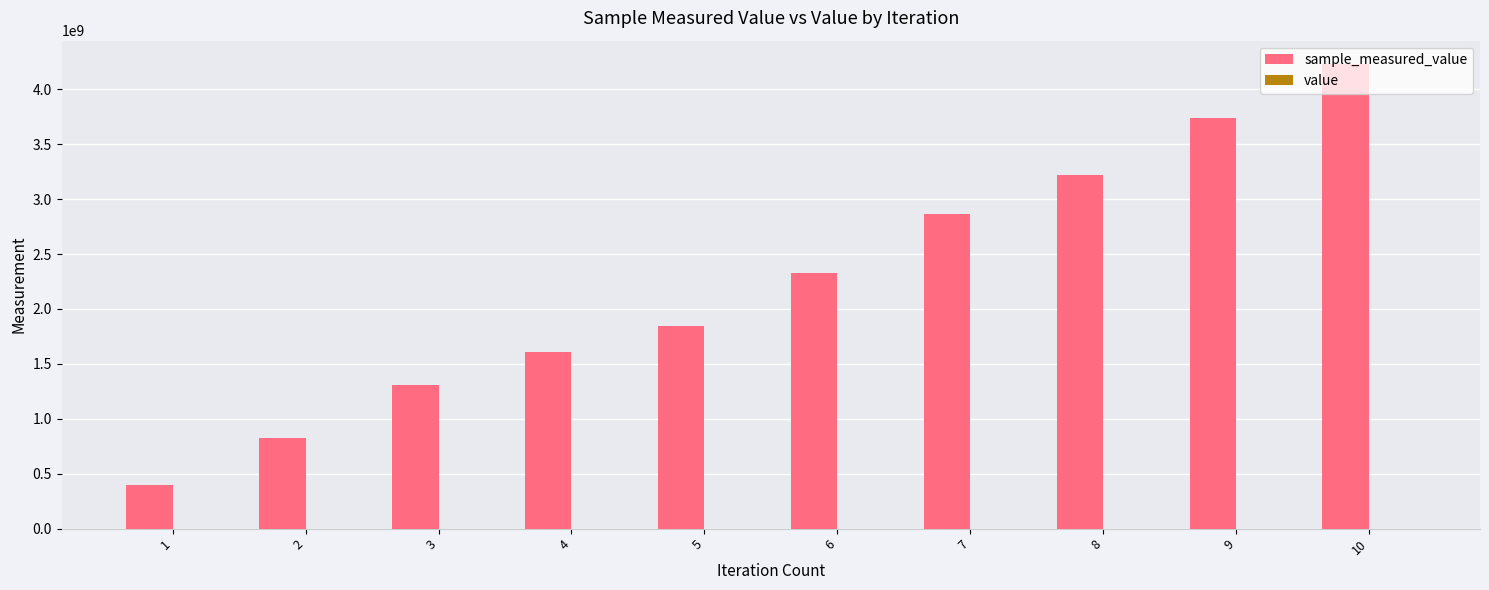

What is the value of the value bar at the 2nd from the left?

12